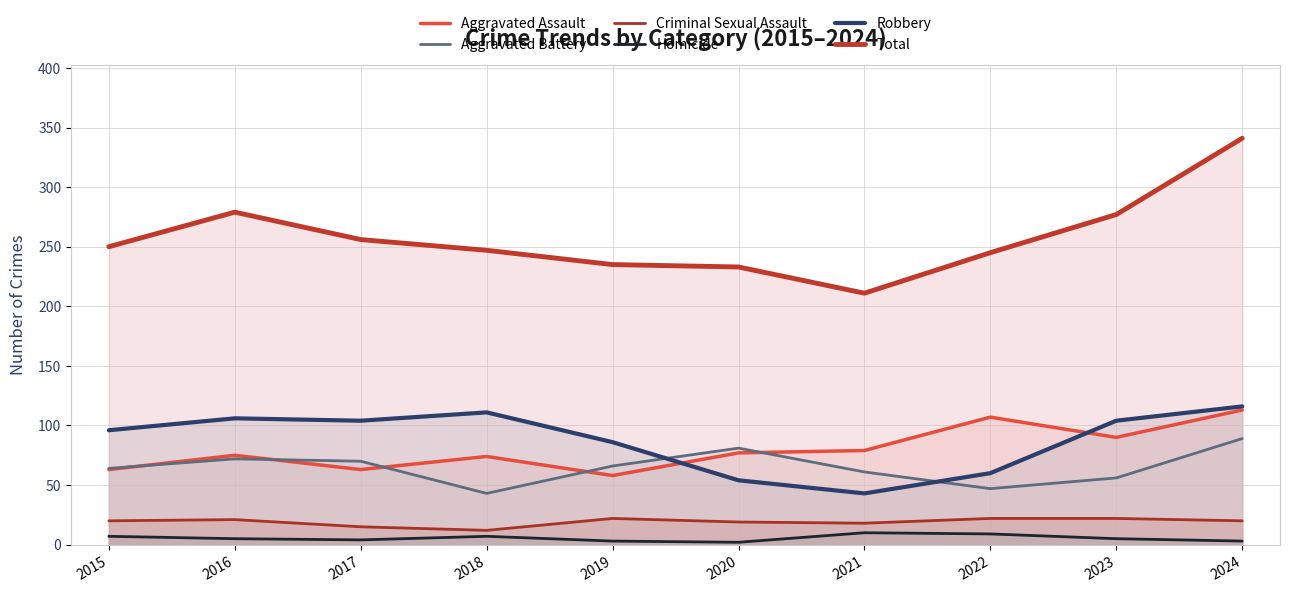

Reading left to right, list all the values displayed in this chart.

Aggravated Assault: 2015=63	2016=75	2017=63	2018=74	2019=58	2020=77	2021=79	2022=107	2023=90	2024=113
Aggravated Battery: 2015=64	2016=72	2017=70	2018=43	2019=66	2020=81	2021=61	2022=47	2023=56	2024=89
Criminal Sexual Assault: 2015=20	2016=21	2017=15	2018=12	2019=22	2020=19	2021=18	2022=22	2023=22	2024=20
Homicide: 2015=7	2016=5	2017=4	2018=7	2019=3	2020=2	2021=10	2022=9	2023=5	2024=3
Robbery: 2015=96	2016=106	2017=104	2018=111	2019=86	2020=54	2021=43	2022=60	2023=104	2024=116
Total: 2015=250	2016=279	2017=256	2018=247	2019=235	2020=233	2021=211	2022=245	2023=277	2024=341